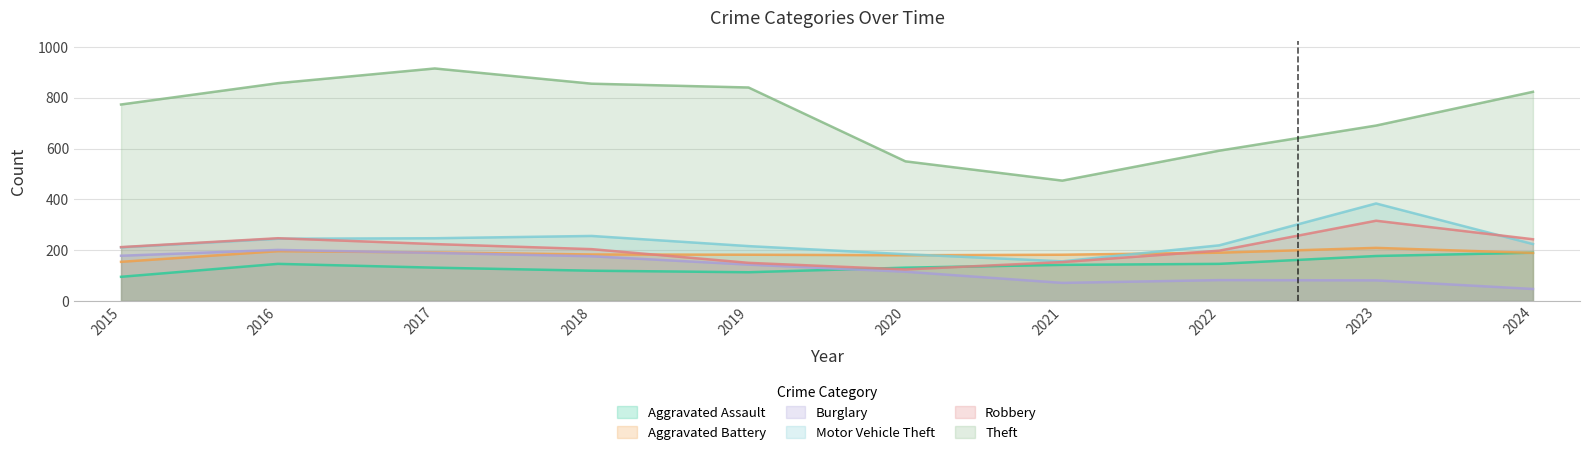

What are all the series names shown in the legend?

Aggravated Assault, Aggravated Battery, Burglary, Motor Vehicle Theft, Robbery, Theft